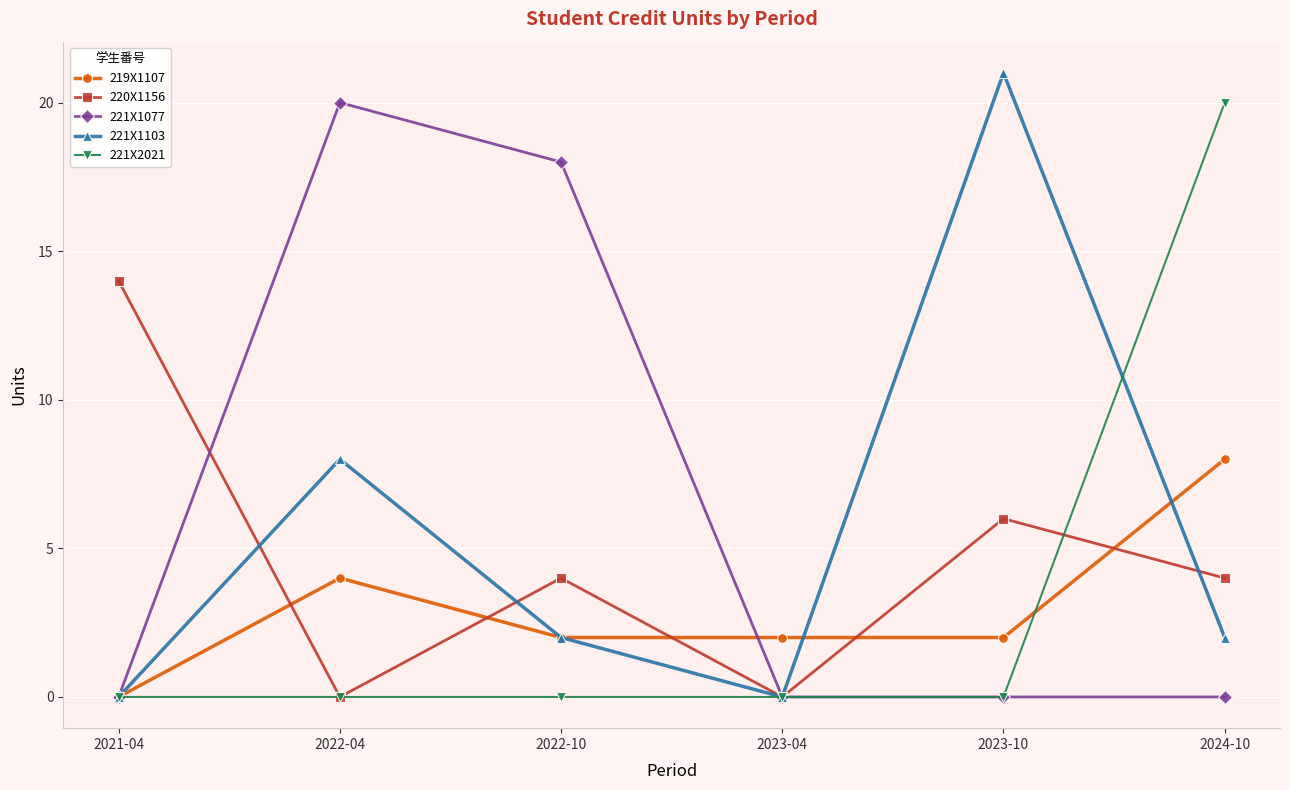

Which series ends up on top after the final intersection of 219X1107 and 220X1156?

219X1107